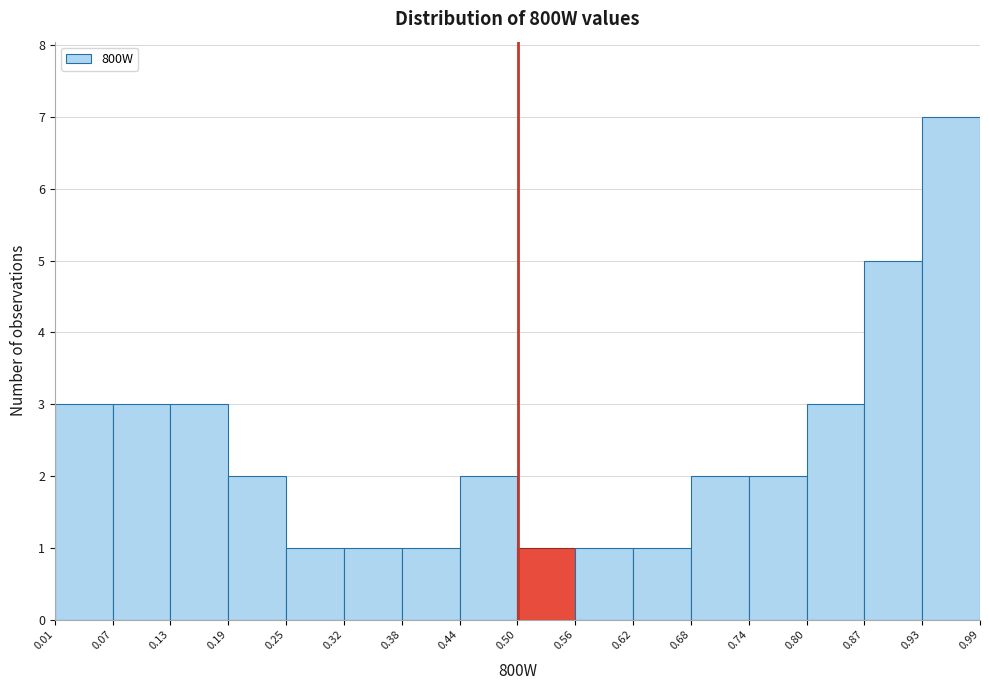

What is the height of the bar covering 0.93 to 0.99 on the x-axis? The values are not printed on the chart, so give them approximately, as read against the axis.

7